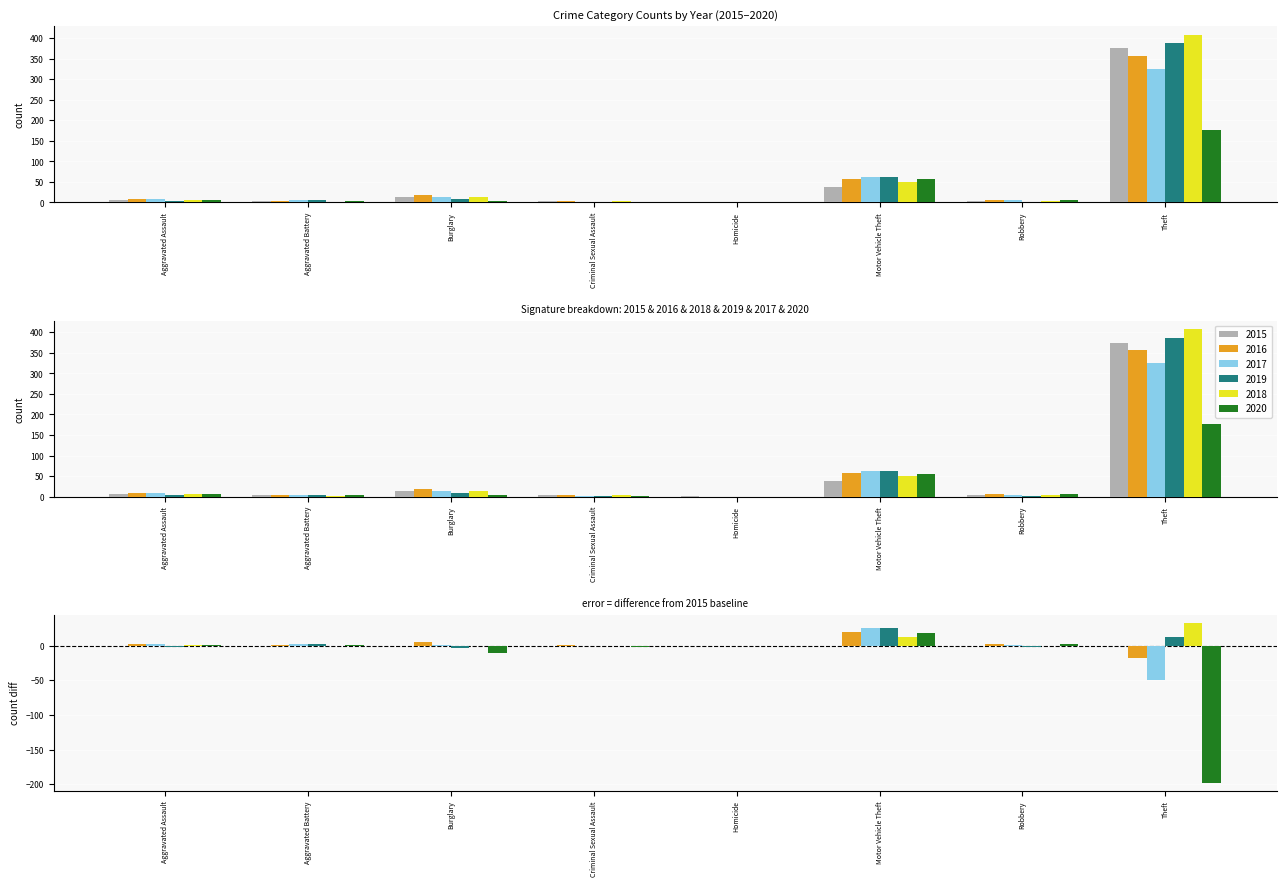

Which series has the largest total across all categories?

2018